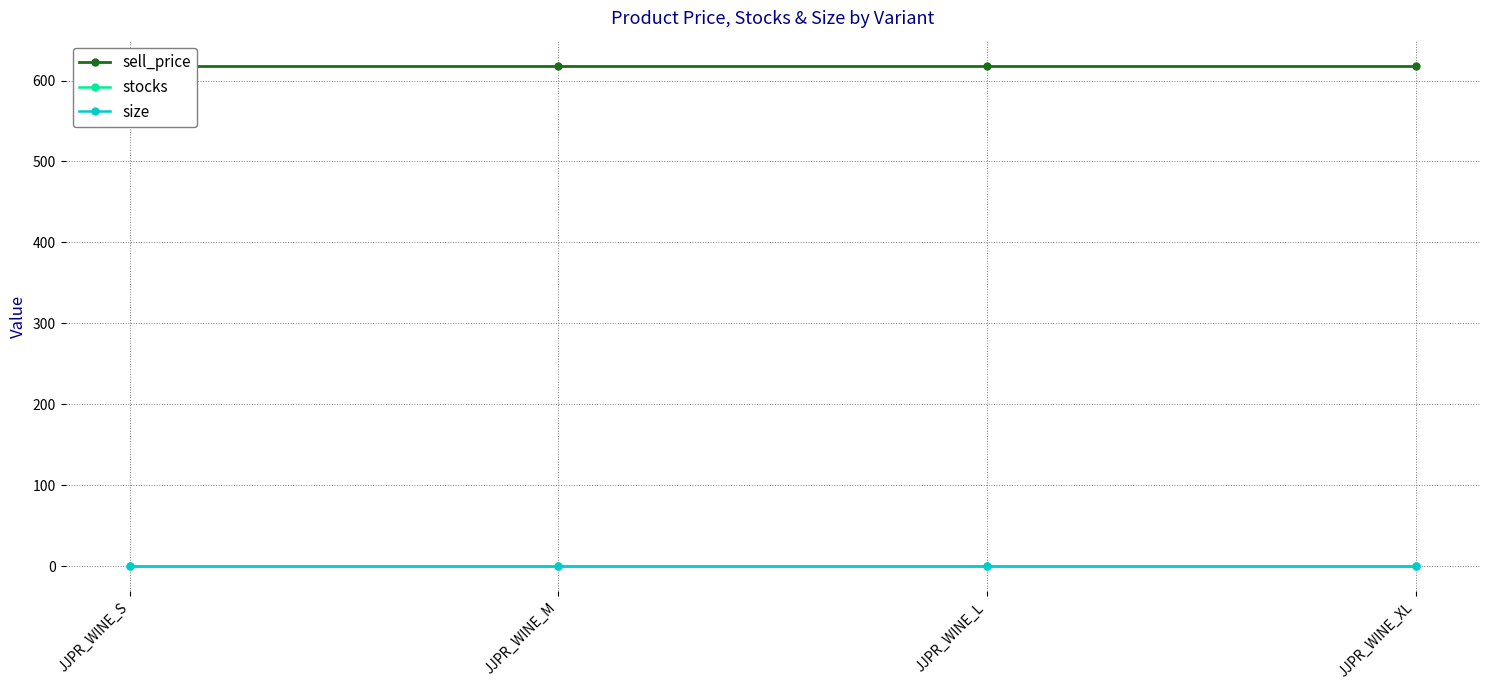

Is the value of size at JJPR_WINE_S greater than the value of stocks at JJPR_WINE_M?

No